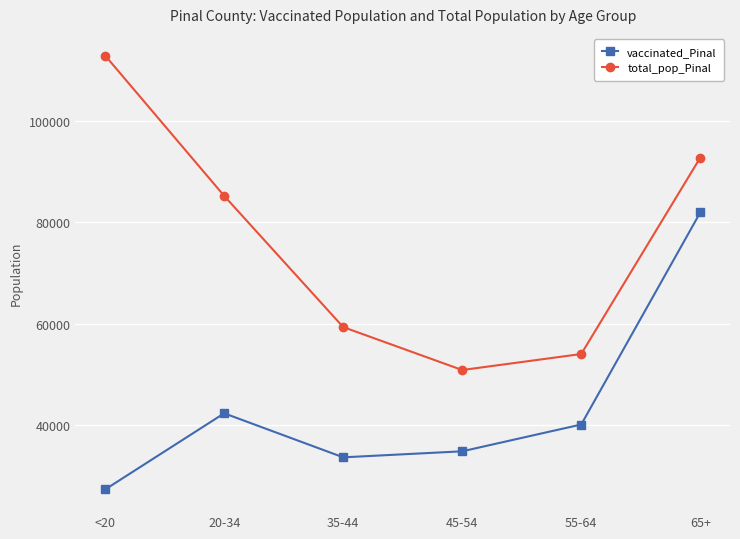

What is the value of the total_pop_Pinal point at the 3rd from the left?

59354